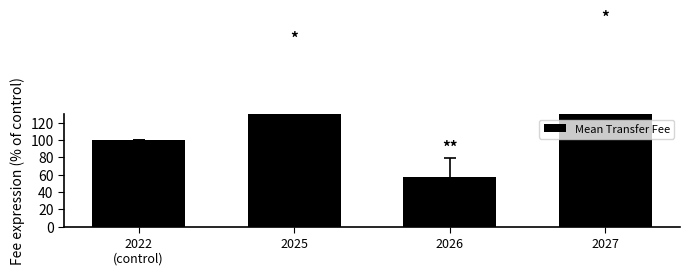

Is it true that the value at 2027 is 149.5?

True